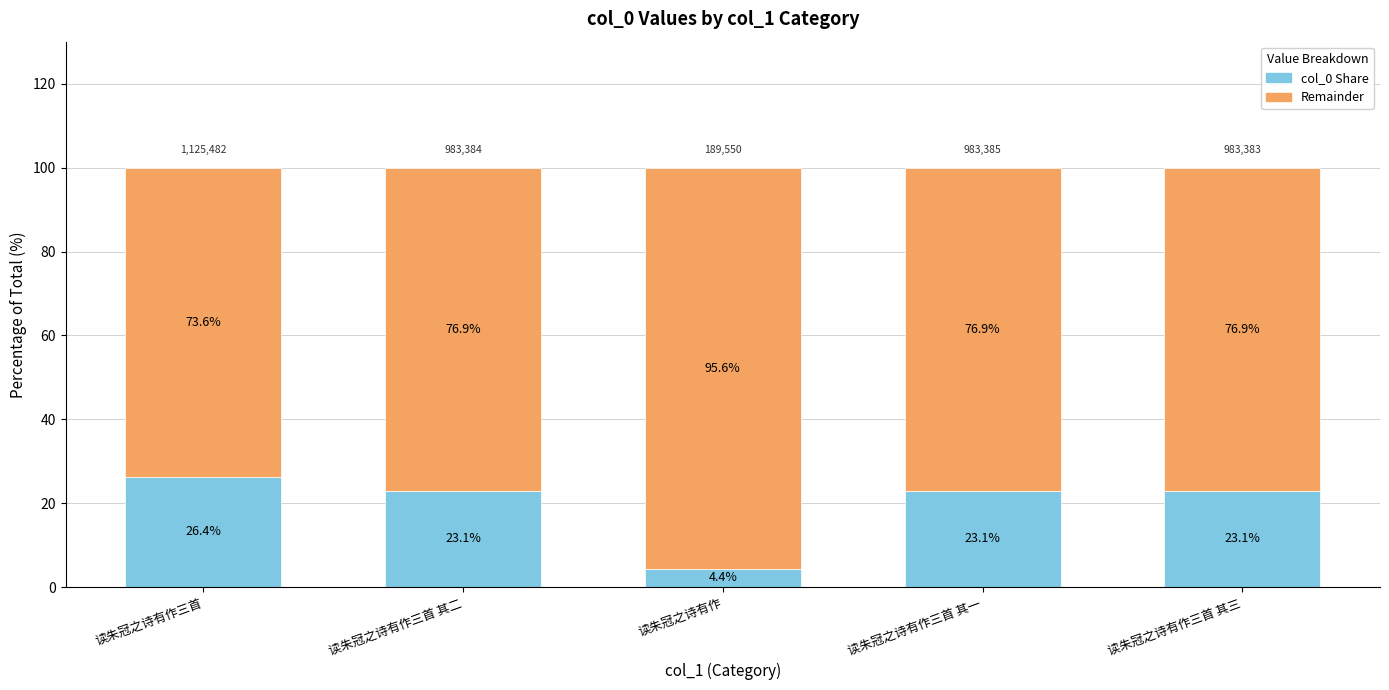

At which label does col_0 Share reach its minimum?

读朱冠之诗有作